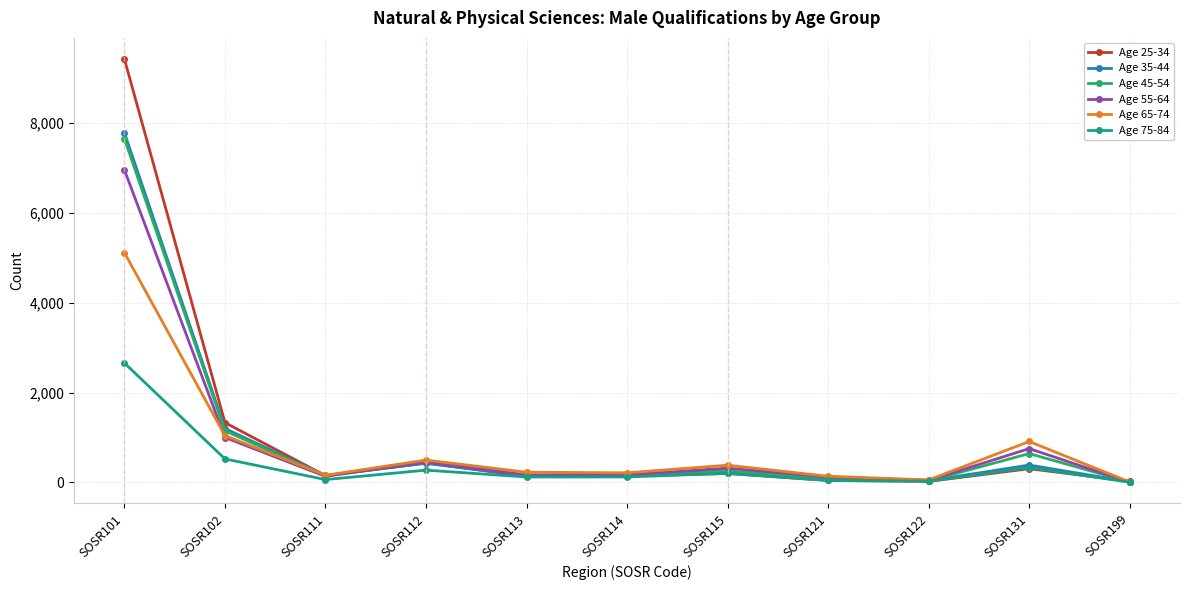

At which category is the sum across all series the highest?

SOSR101